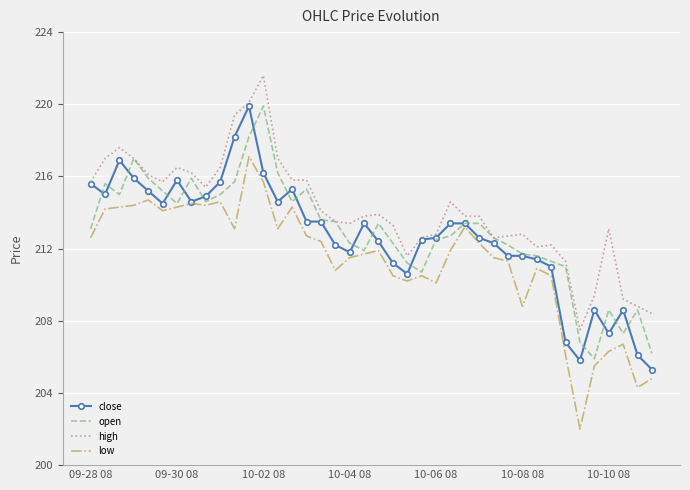

What is the maximum value shown in the chart?

221.6